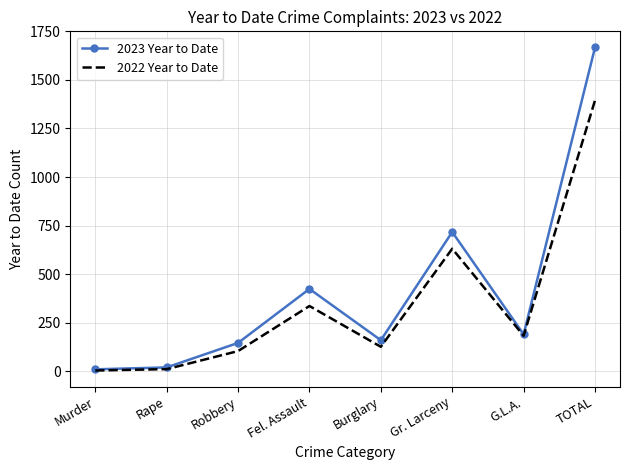

What is the maximum value shown in the chart?

1667